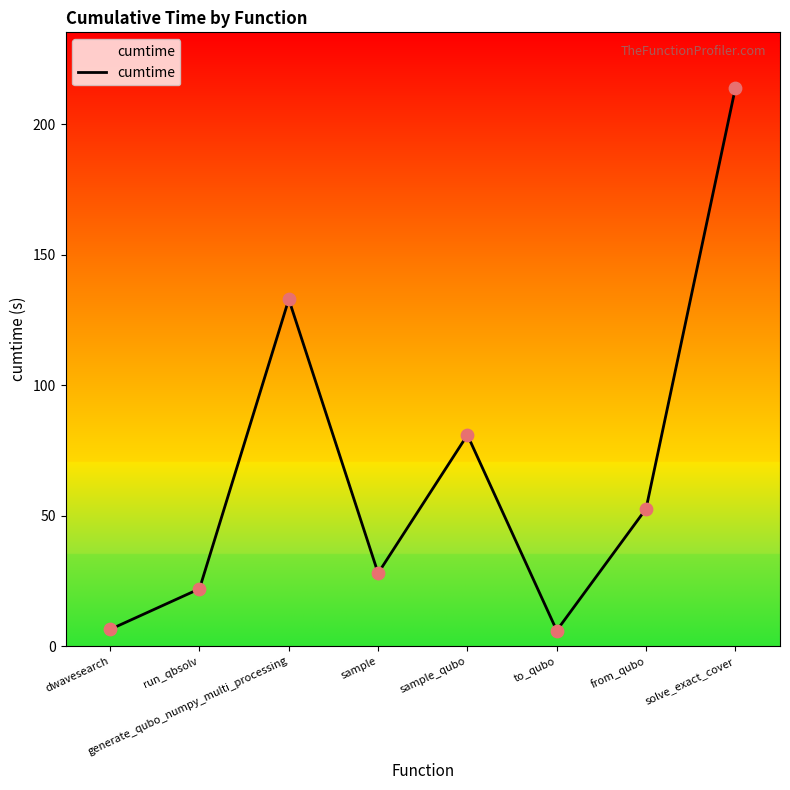

What is the change in value from sample to solve_exact_cover?

+185.9